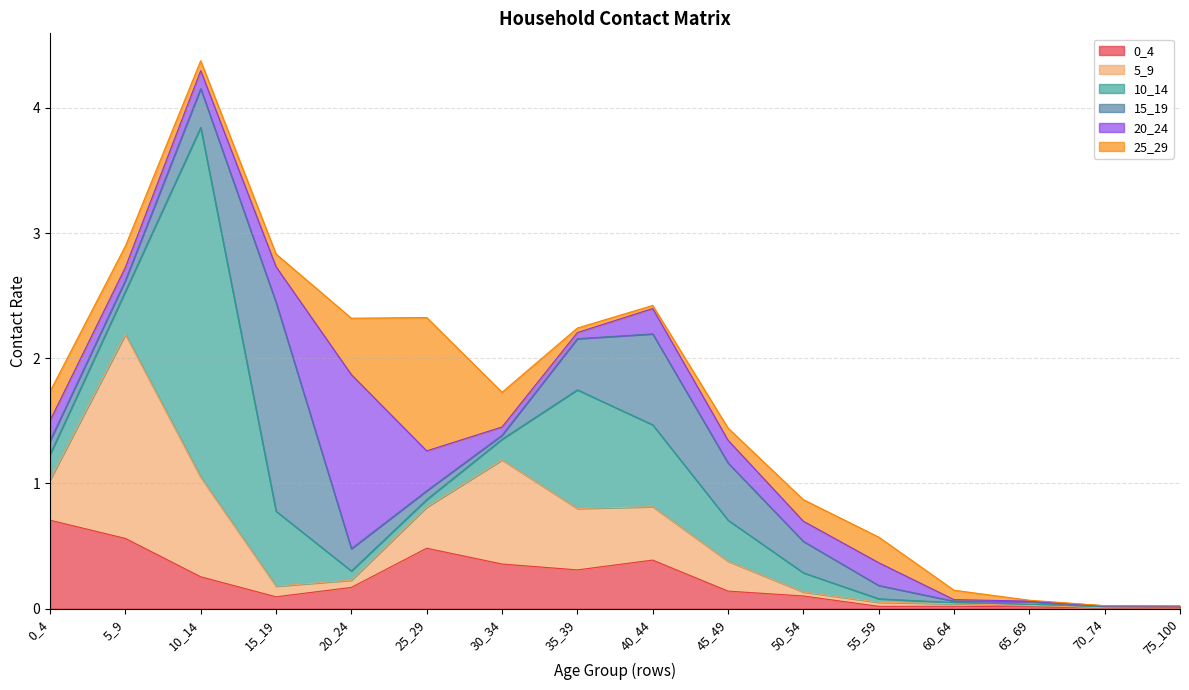

Where is the first local maximum for 0_4?

25_29